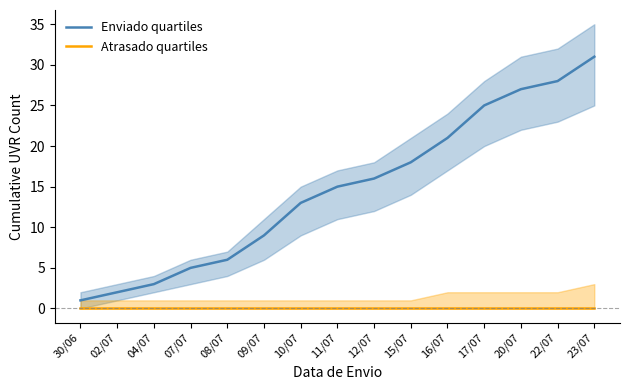

Reading right to left, what are all the values shown in this chart?

Enviado quartiles: 31	28	27	25	21	18	16	15	13	9	6	5	3	2	1
Atrasado quartiles: 0	0	0	0	0	0	0	0	0	0	0	0	0	0	0